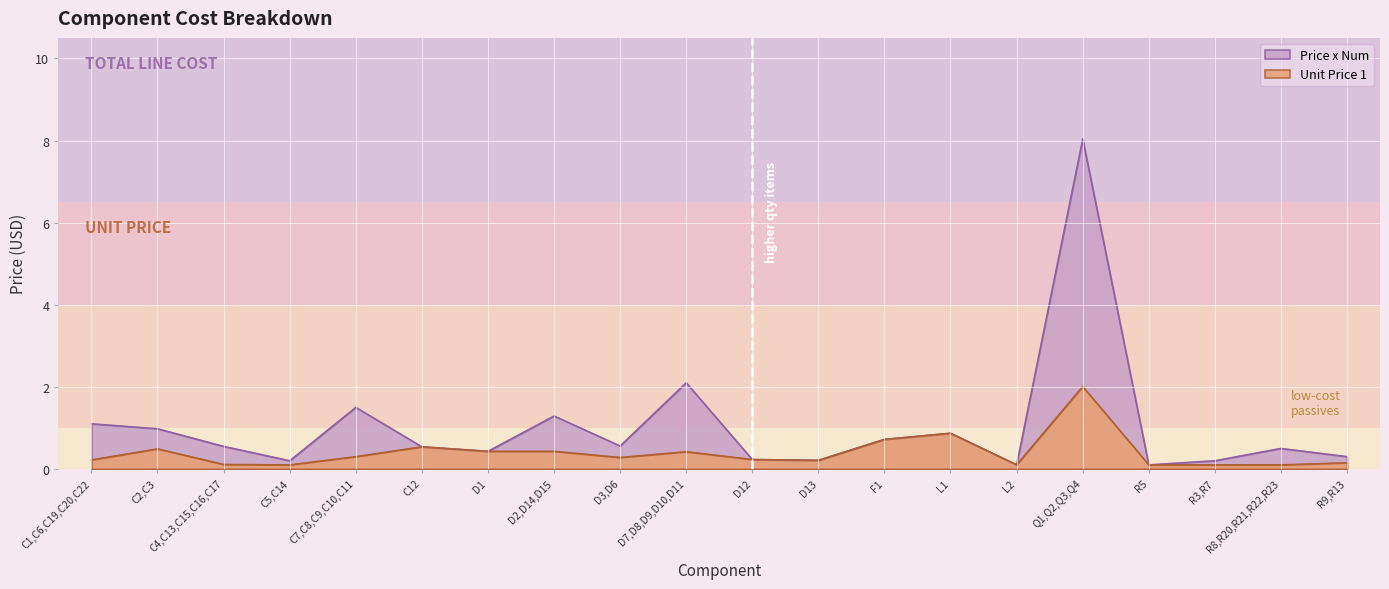

What is the spread (max minus min) of values at C2,C3?

0.5